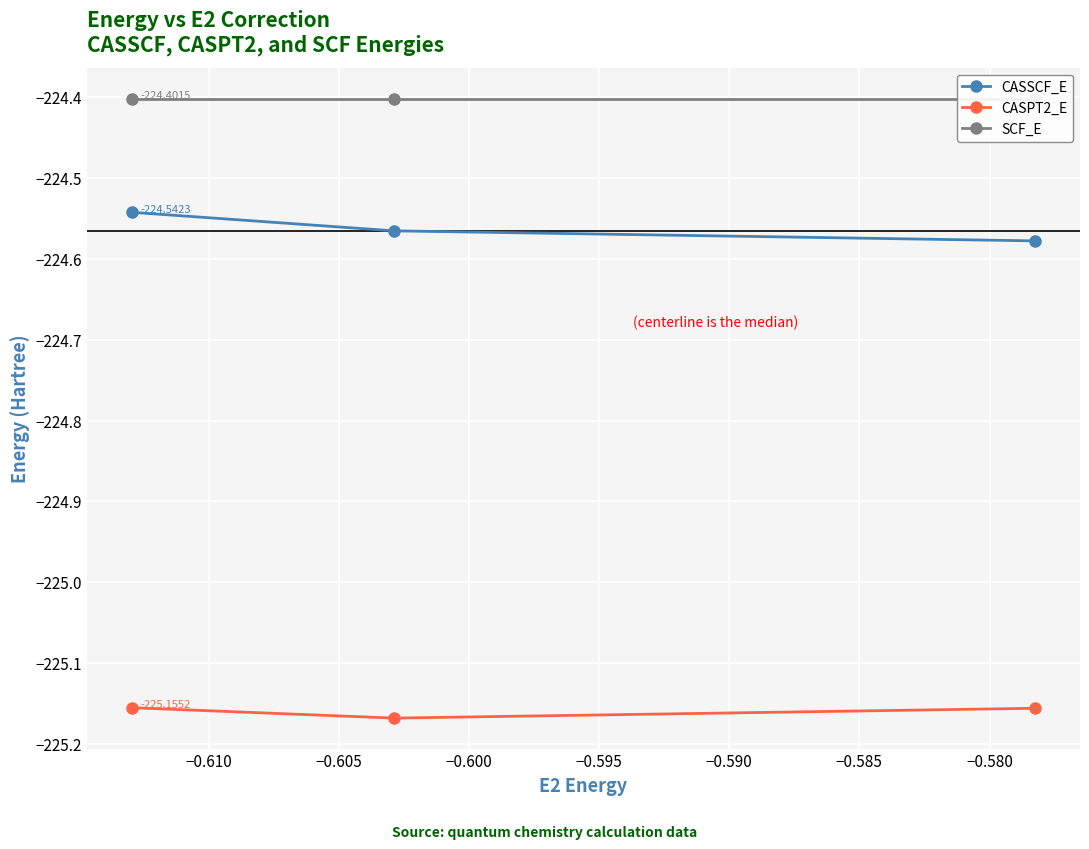

What is the maximum value for SCF_E?

-224.4